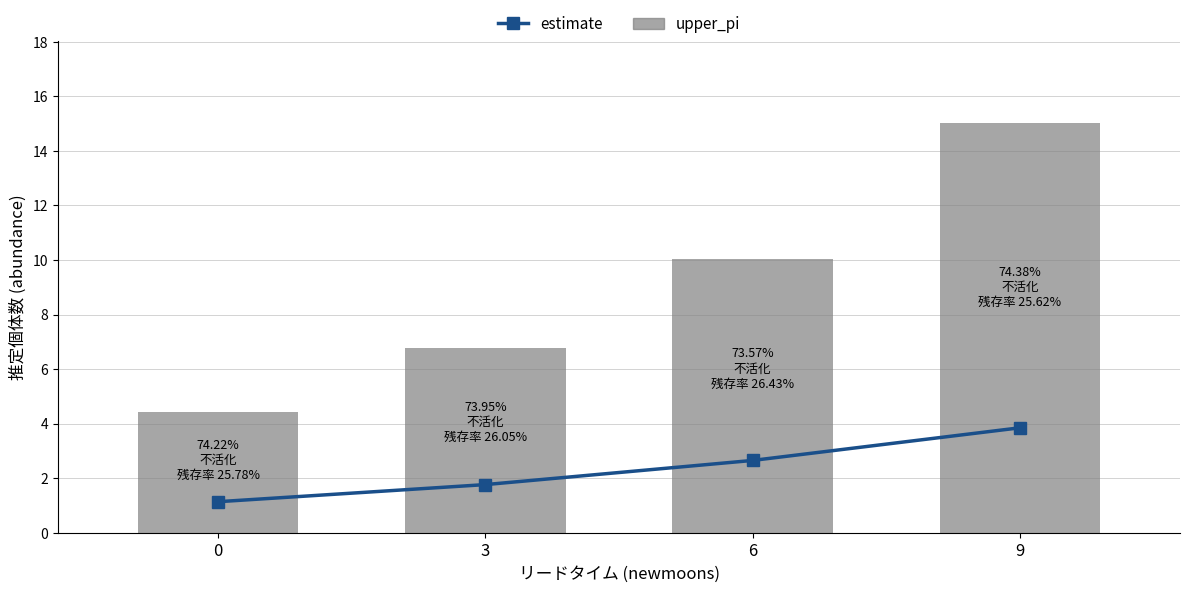

Is it true that estimate equals 3.8 at 9?

True